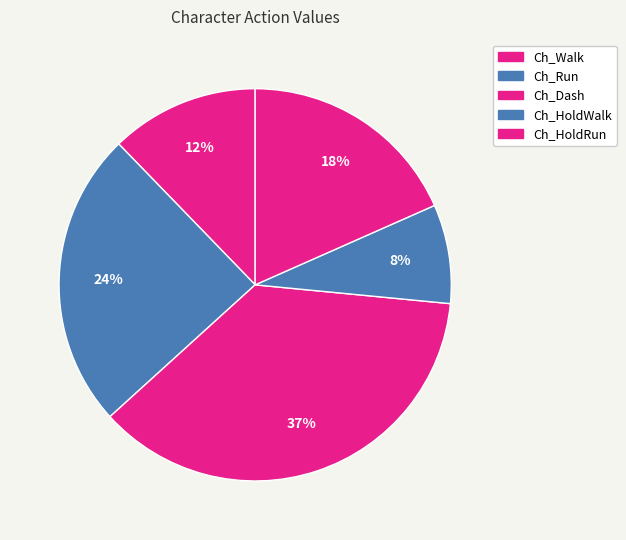

Is it true that Ch_Walk is 6% of the pie?

False